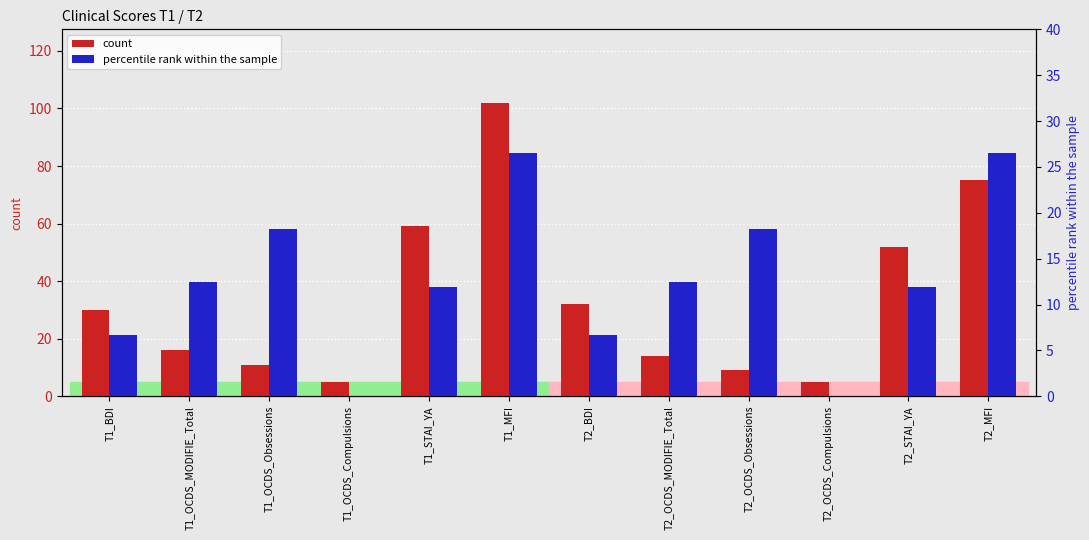

Which label corresponds to the largest value in the chart?

T1_MFI